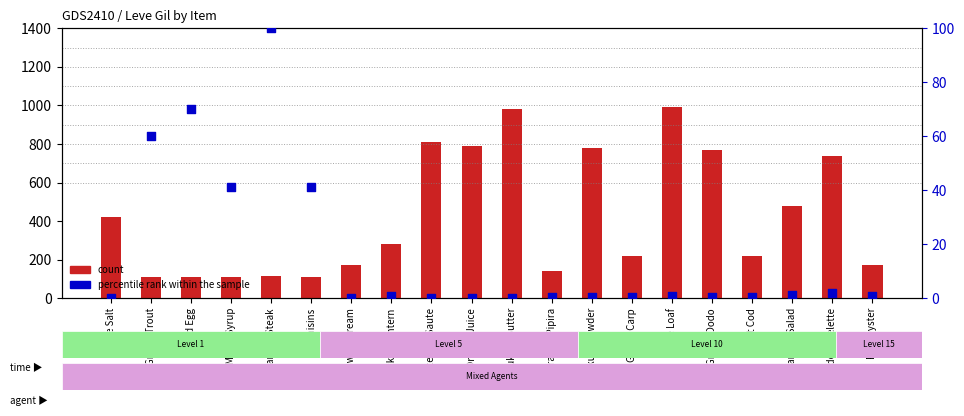

At how many categories does at least one series exceed 725?

7